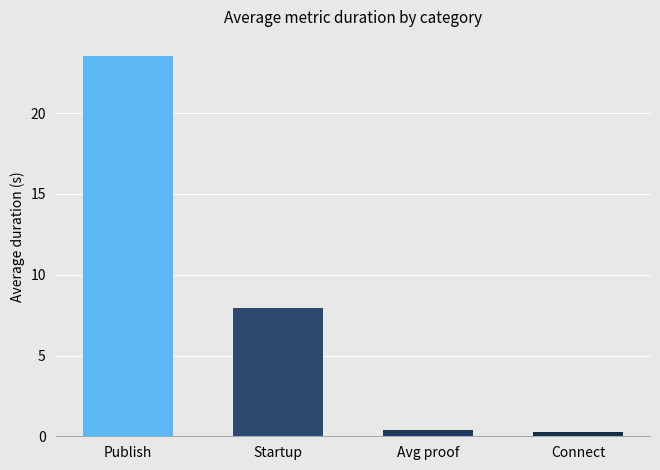

The value at Publish is 23.5. True or false?

True